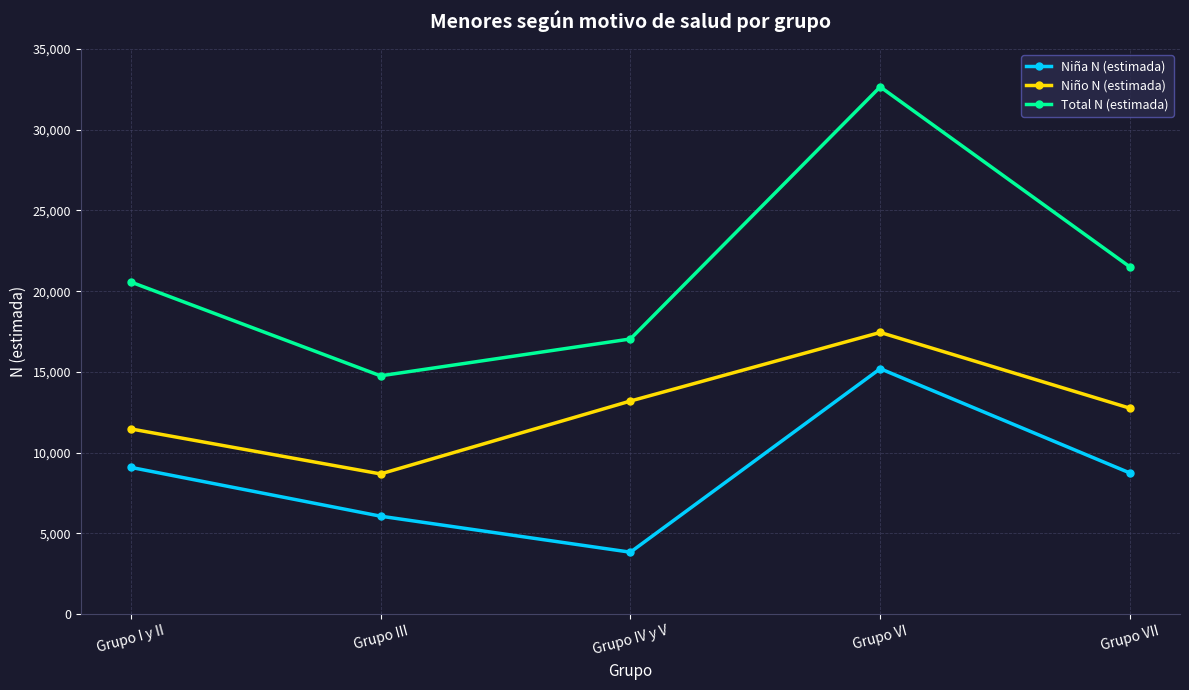

Rank the series by their maximum value, from lowest to highest.

Niña N (estimada), Niño N (estimada), Total N (estimada)